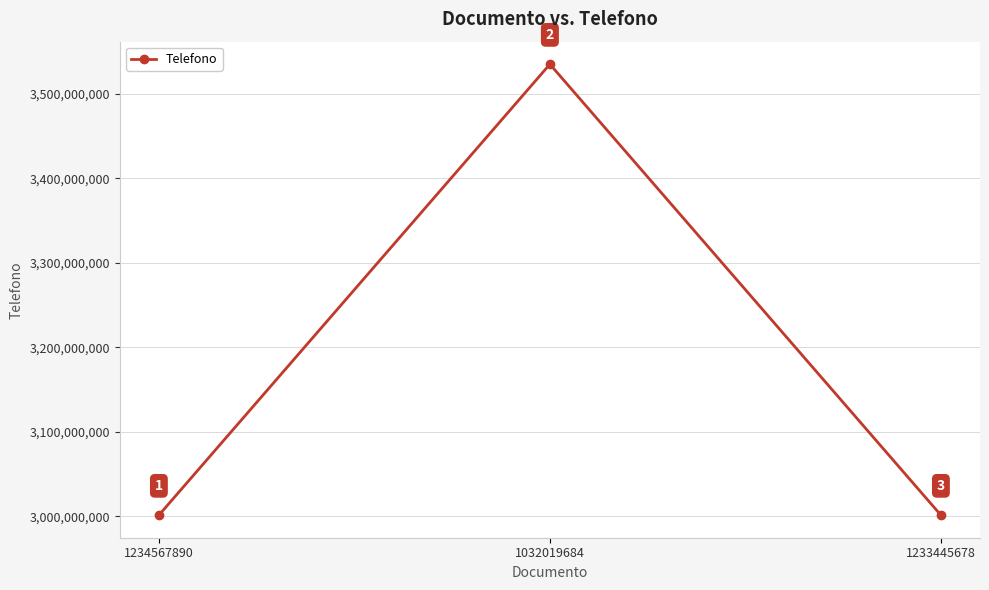

Reading left to right, what are all the values shown in this chart?

1234567890=3001234567	1032019684=3535353535	1233445678=3001234567